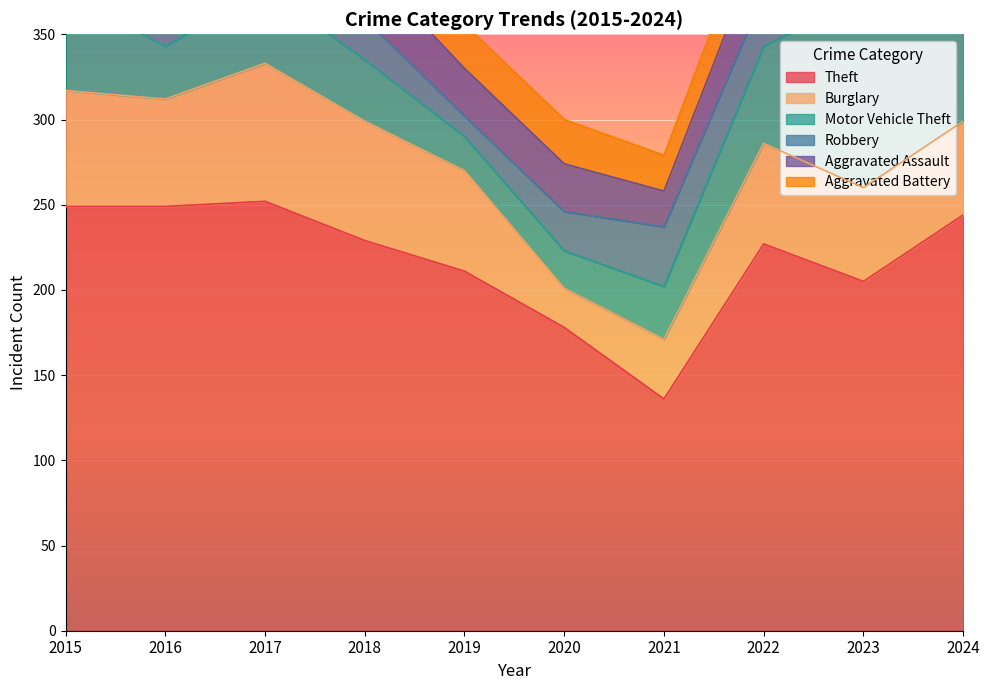

Where does the Burglary series first go above 59?

2015